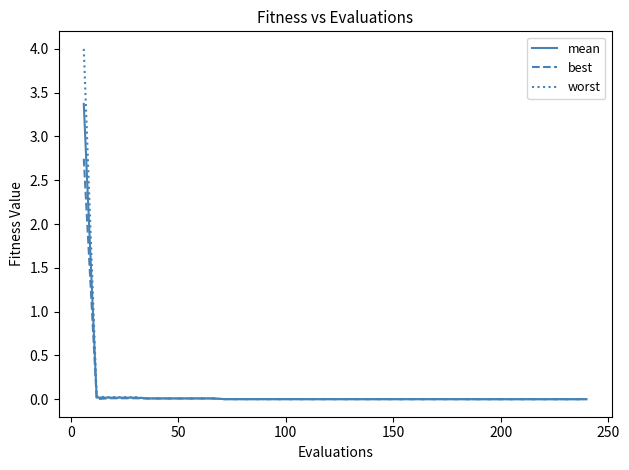

What is the maximum value shown in the chart?

4.0